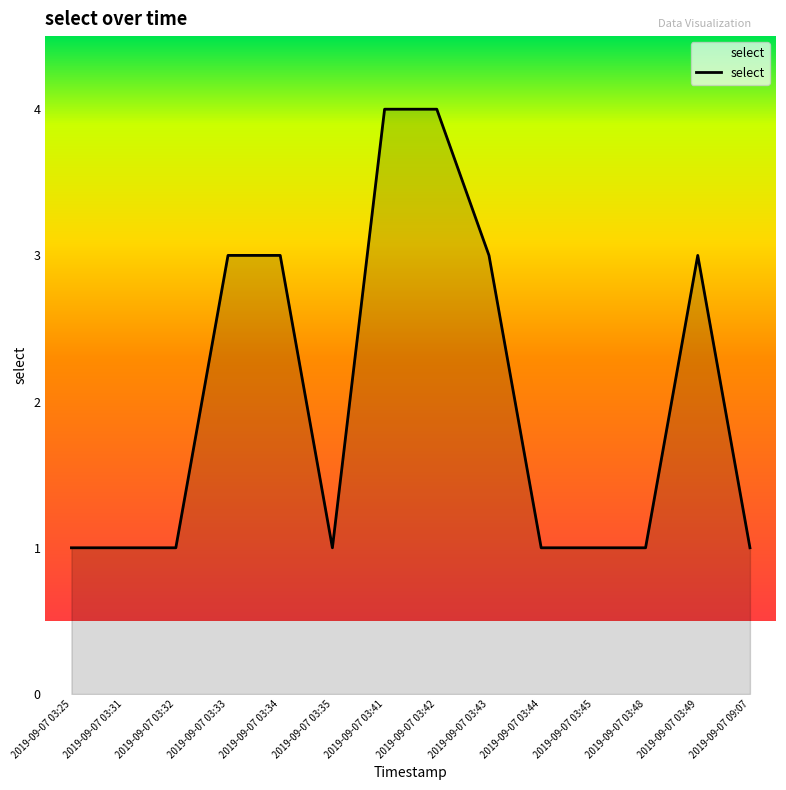

Reading left to right, what are all the values shown in this chart?

1	1	1	3	3	1	4	4	3	1	1	1	3	1